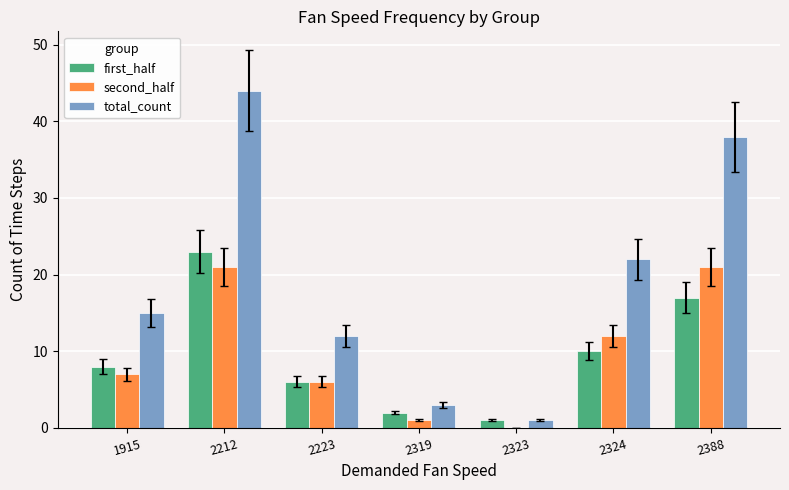

Which series has the largest range (max minus min)?

total_count